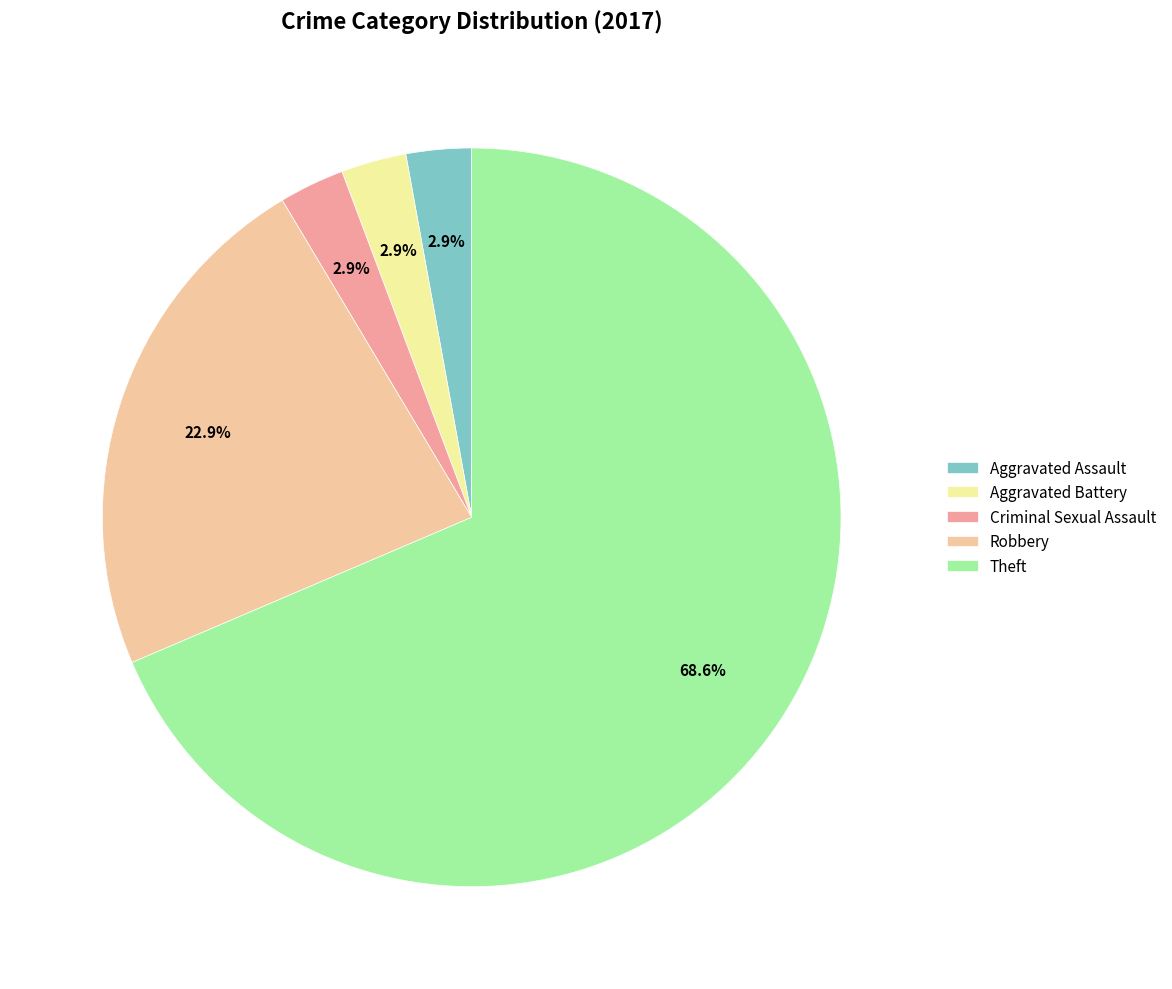

How many slices are in this pie chart?

5